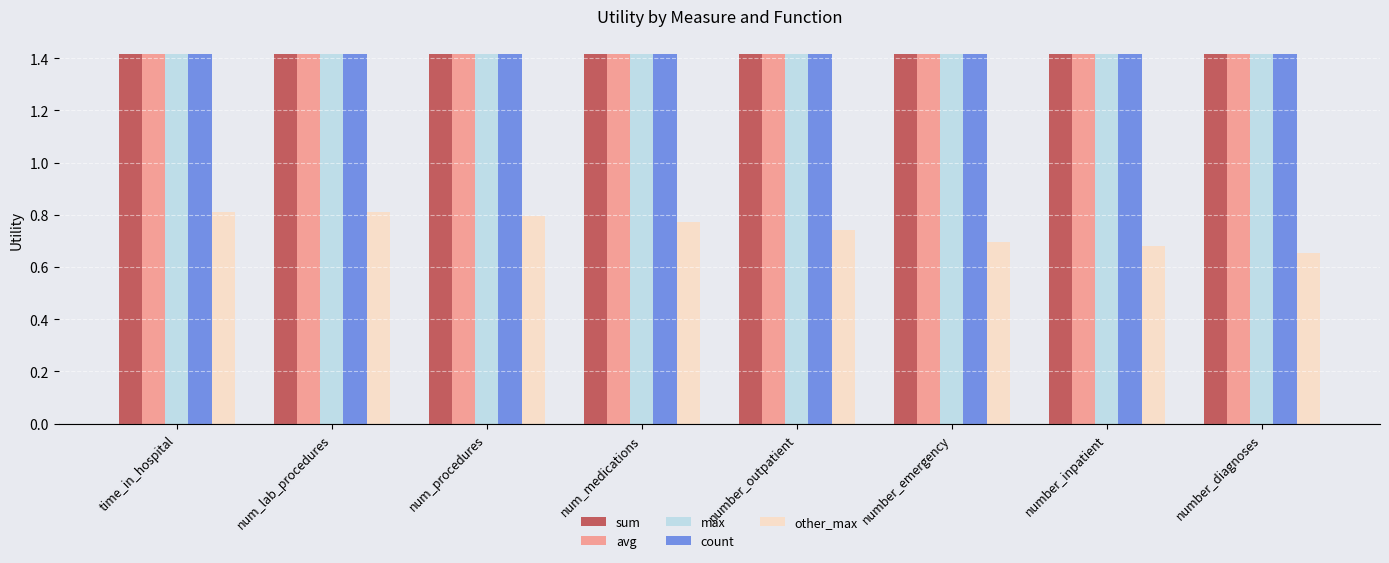

Which series has the largest range (max minus min)?

other_max